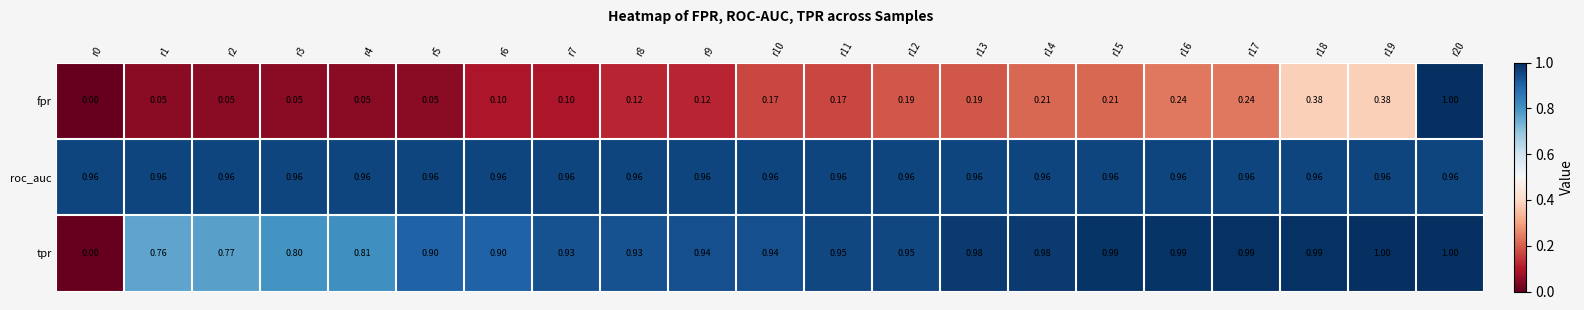

Is the value of fpr at r16 greater than the value of roc_auc at r19?

No